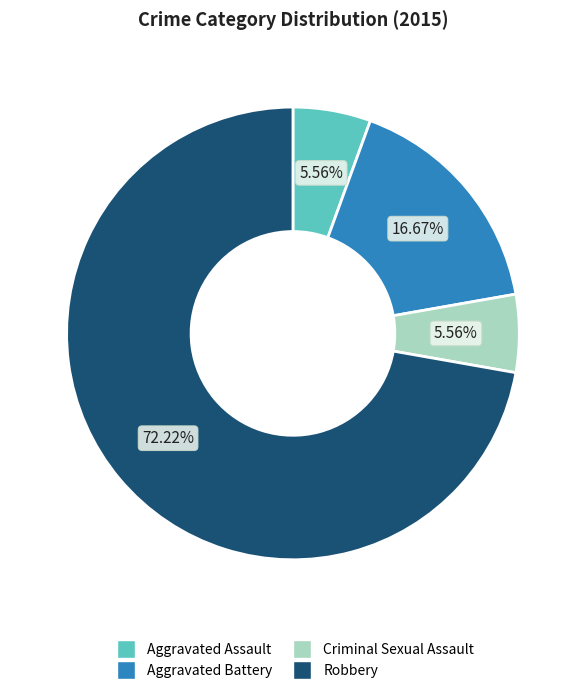

Which slice is the largest?

Robbery